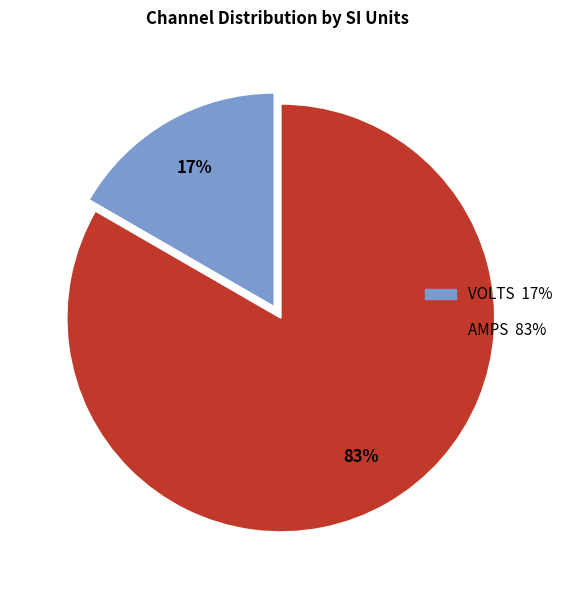

Is there any slice that represents more than half of the pie?

Yes